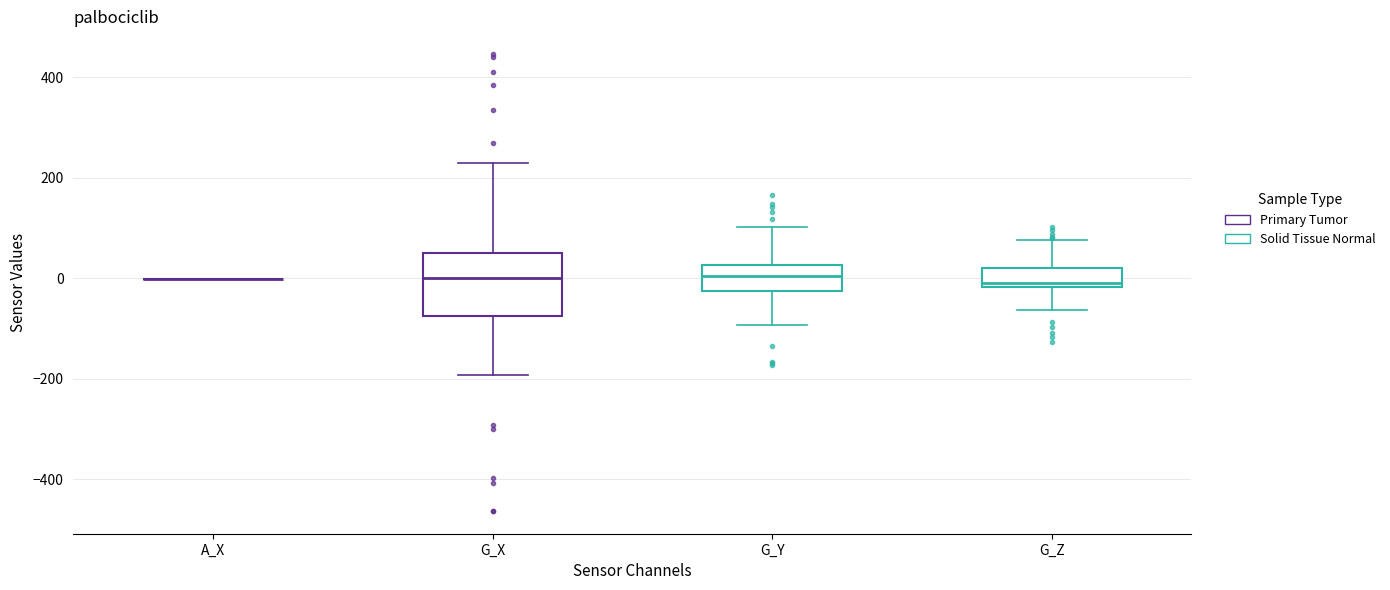

Reading left to right, transcribe this box plot: for each box, give where its median line is, the range the box spans, and where its two whiskers end, as read against the y-axis. The values are not printed on the chart, so give them approximately, as read against the axis.

A_X: box collapsed to a line at 0, whiskers 0 to 0
G_X: median 0, box -80 to 40, whiskers -200 to 220
G_Y: median 0, box -20 to 20, whiskers -100 to 100
G_Z: median 0, box -20 to 20, whiskers -60 to 80